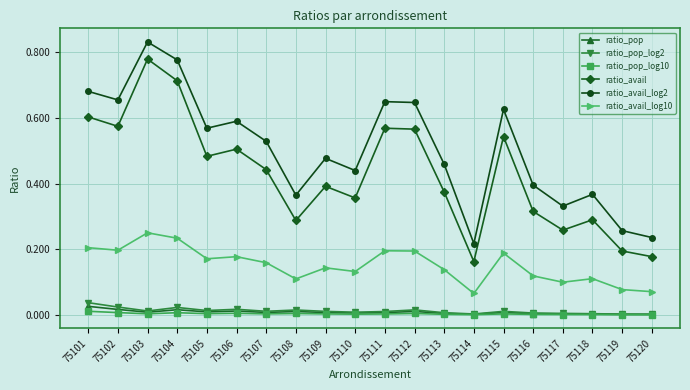

At how many categories does at least one series exceed 0?

20